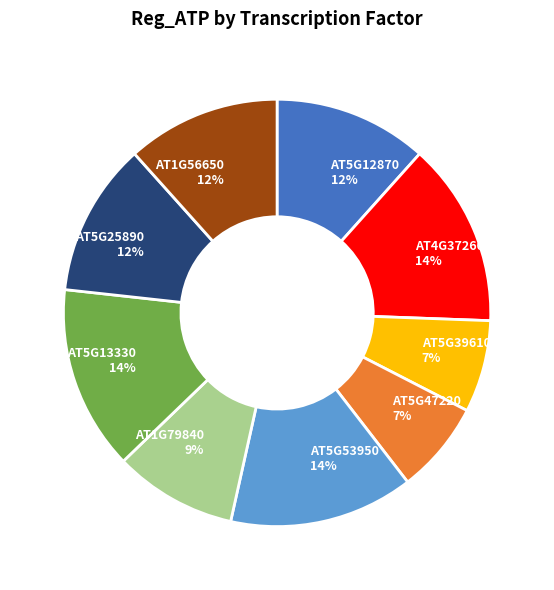

To the nearest percent, what portion does AT1G79840 represent?

9%